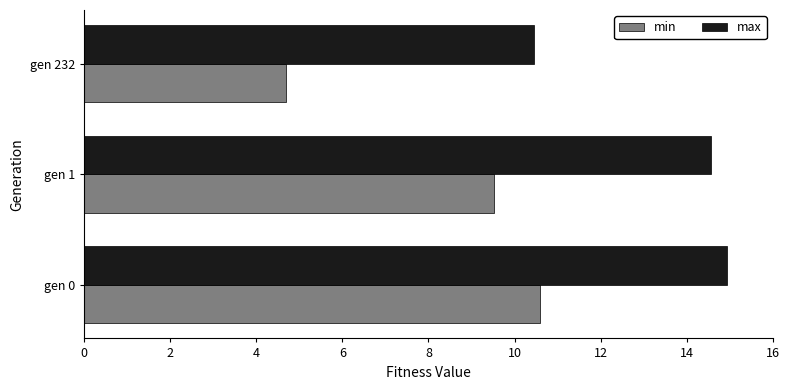

What is the average value of the min series?

8.3